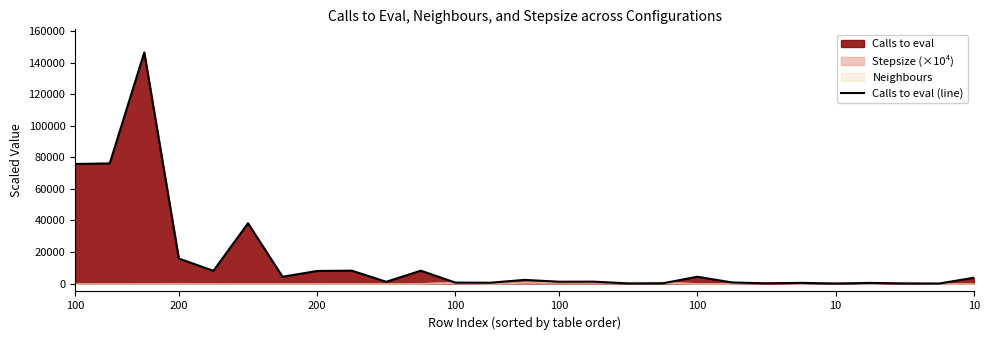

At which category does the data reach its first local peak?

200